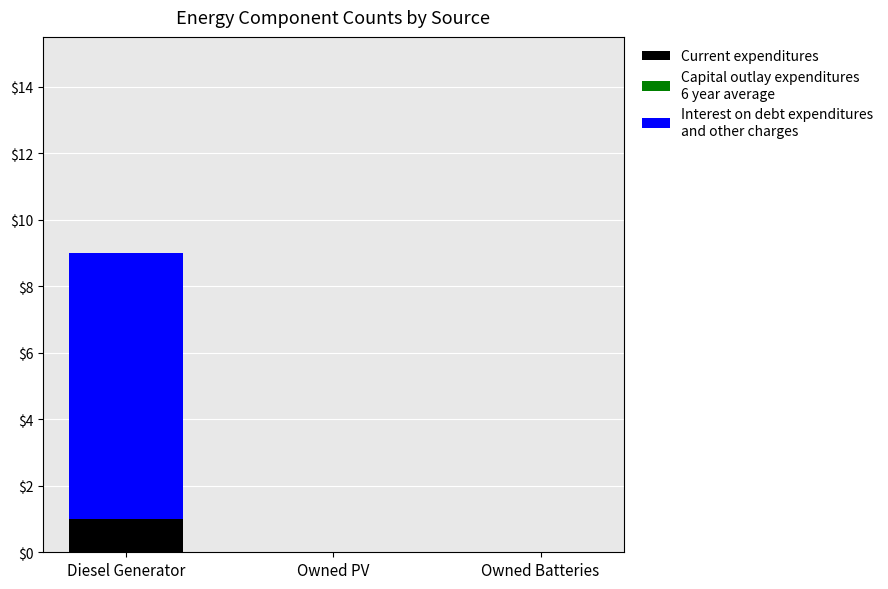

At which category is the sum across all series the highest?

Diesel Generator